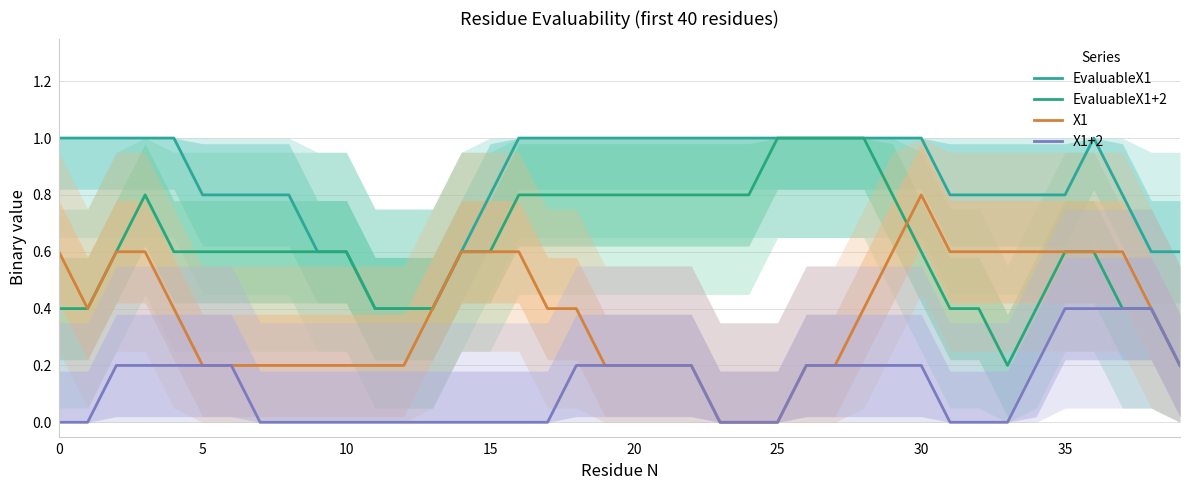

Rank the series by their maximum value, from highest to lowest.

EvaluableX1, EvaluableX1+2, X1, X1+2